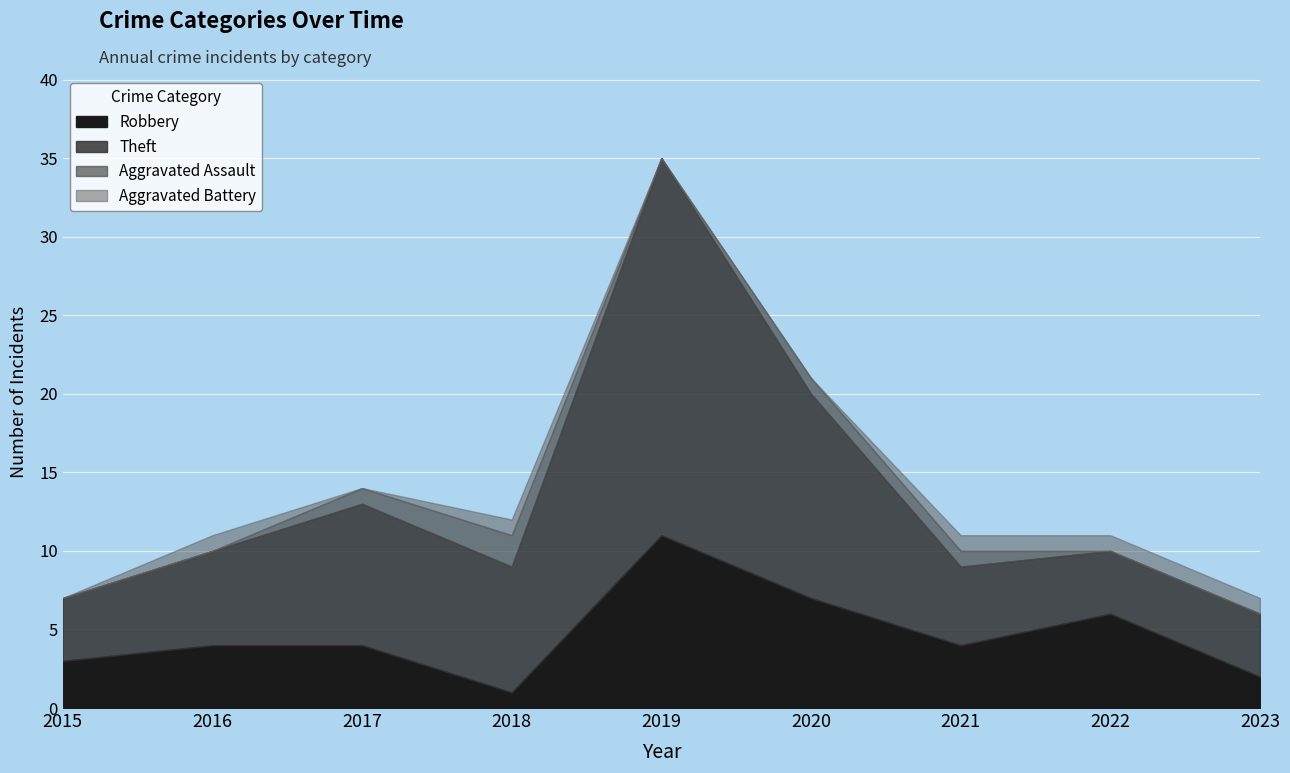

Rank the categories by Aggravated Battery value from lowest to highest.

2015, 2017, 2019, 2020, 2016, 2018, 2021, 2022, 2023